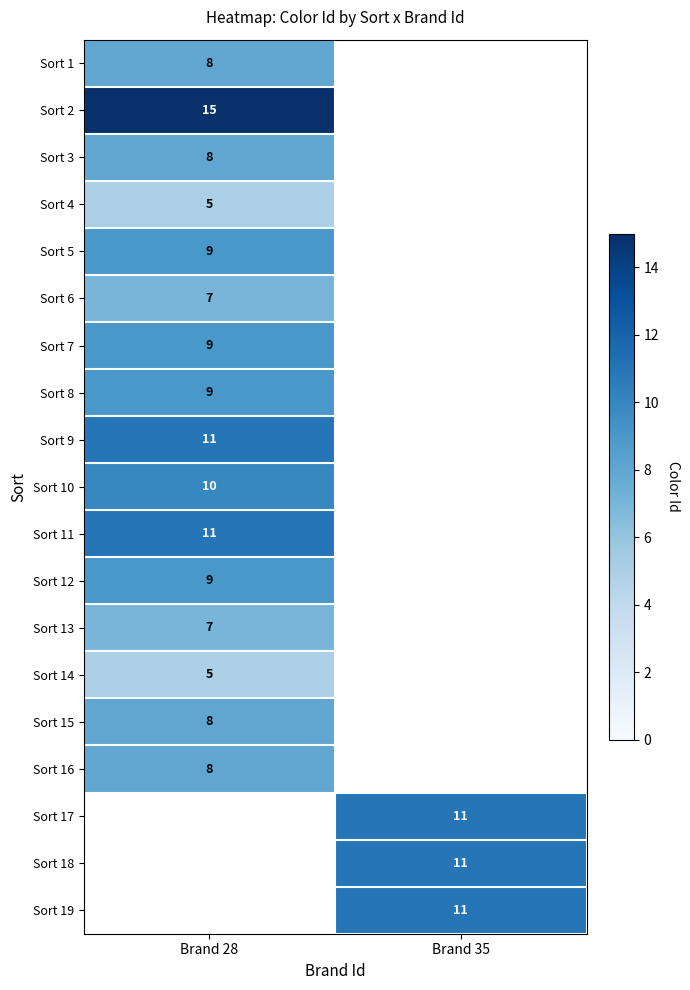

True or false: Sort 16 has a value of 14 at Brand 28.

False